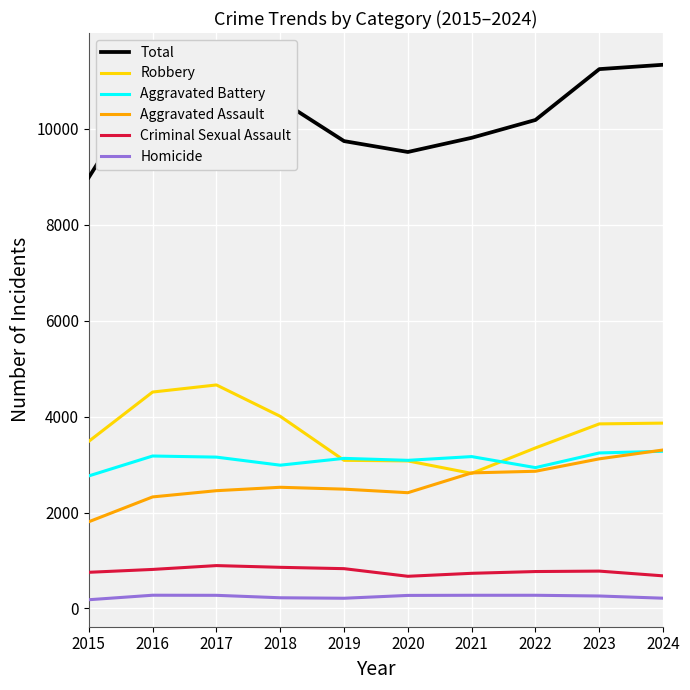

Which series has the largest range (max minus min)?

Total